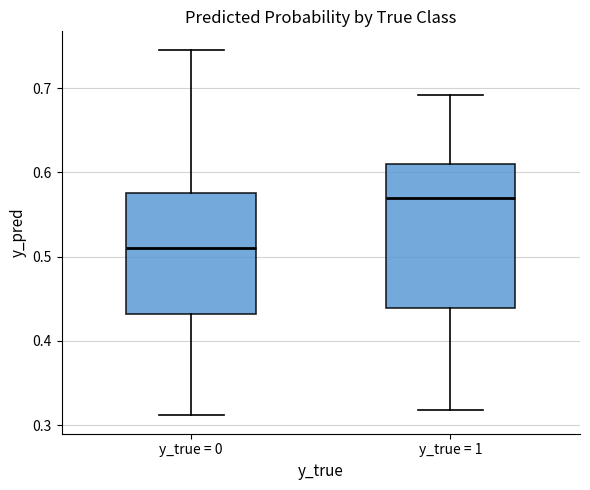

Where does the median line of the box for y_true = 1 sit on the y-axis? The values are not printed on the chart, so give them approximately, as read against the axis.

0.57